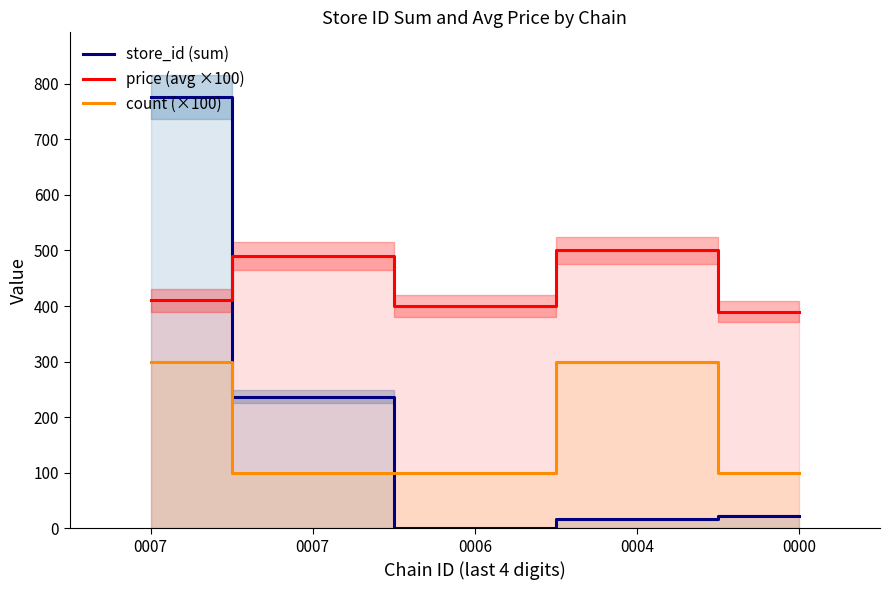

Between 0006 and 0004, which series saw the biggest shift?

count (×100)